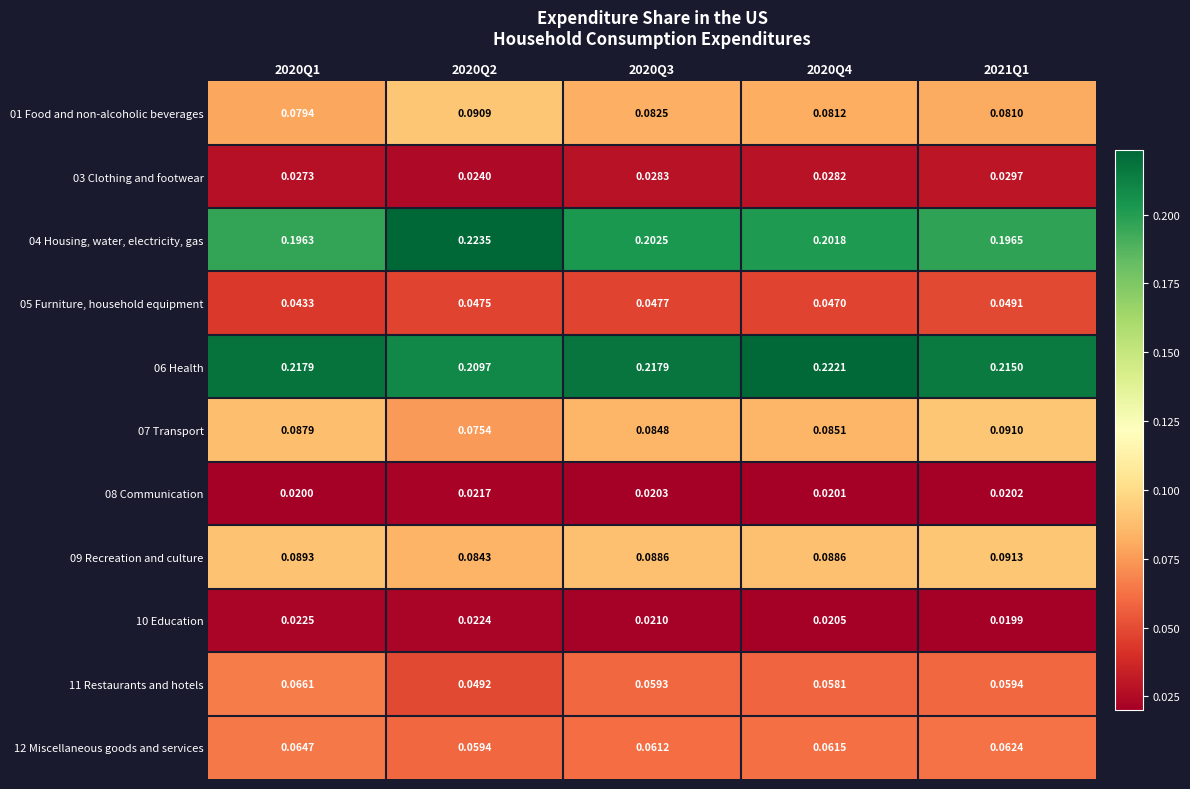

Is the value of 06 Health at 2020Q1 greater than the value of 10 Education at 2020Q1?

Yes